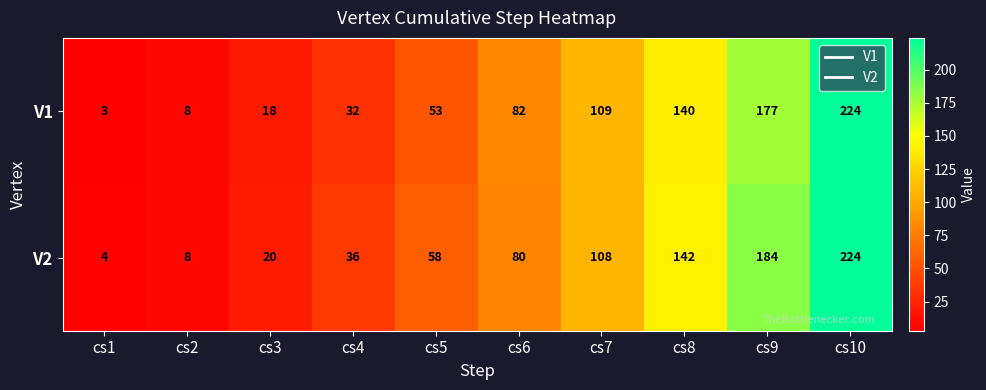

Reading left to right, list all the values displayed in this chart.

V1: 3	8	18	32	53	82	109	140	177	224
V2: 4	8	20	36	58	80	108	142	184	224